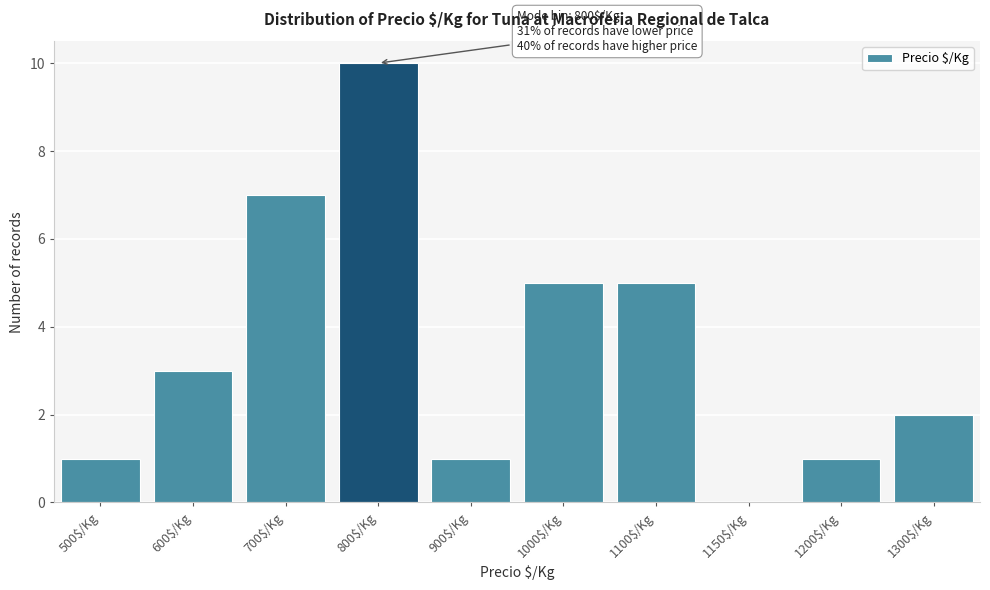

What value does the data have at 600$/Kg?

3